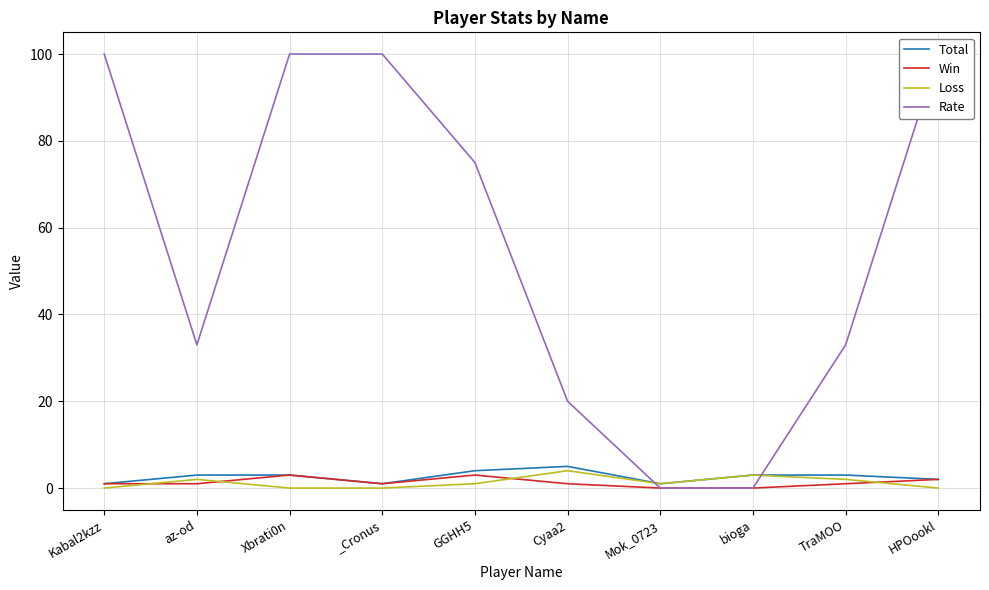

True or false: Loss has more than 0 points higher than both neighbors.

True